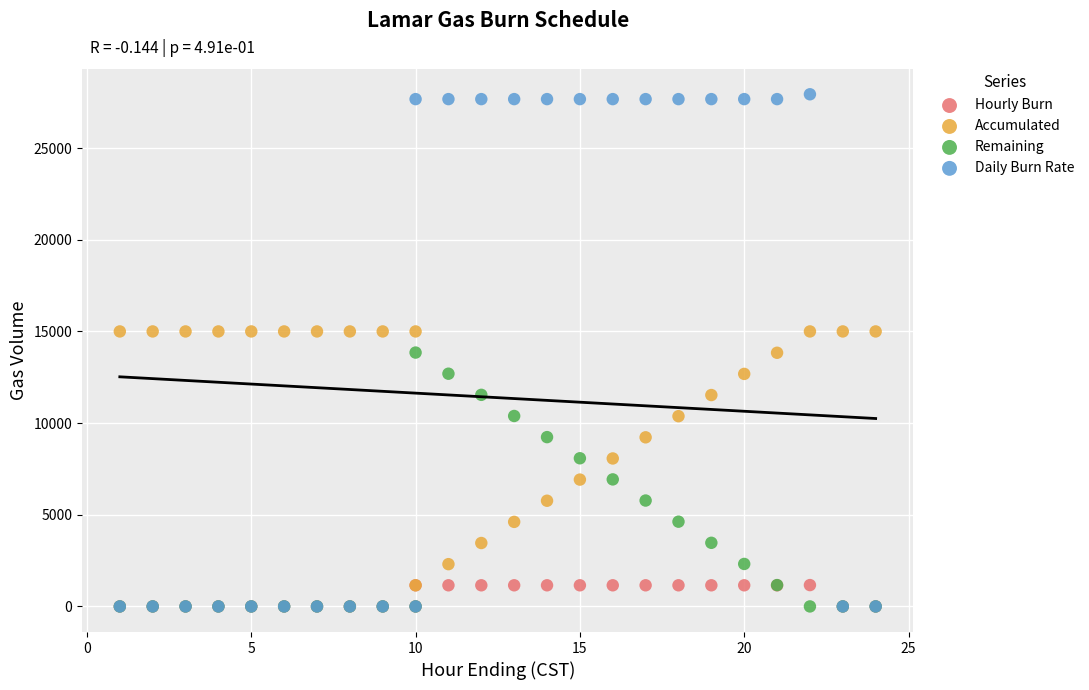

Which series contains the highest Y value?

Daily Burn Rate